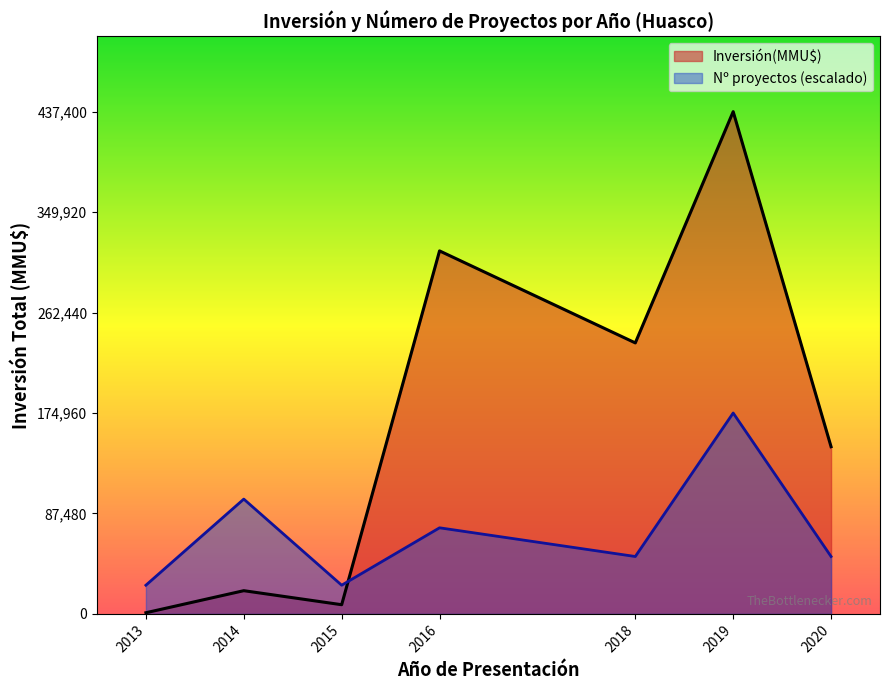

At which category is the sum across all series the highest?

2019